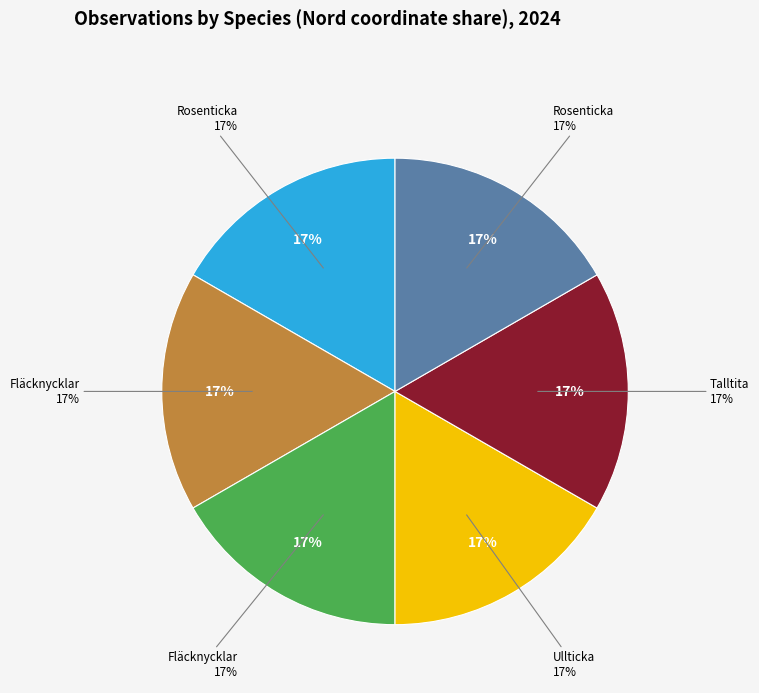

Approximately how many times larger is the value at Fläcknycklar (119809924) compared to Fläcknycklar (119809921)?

1.0